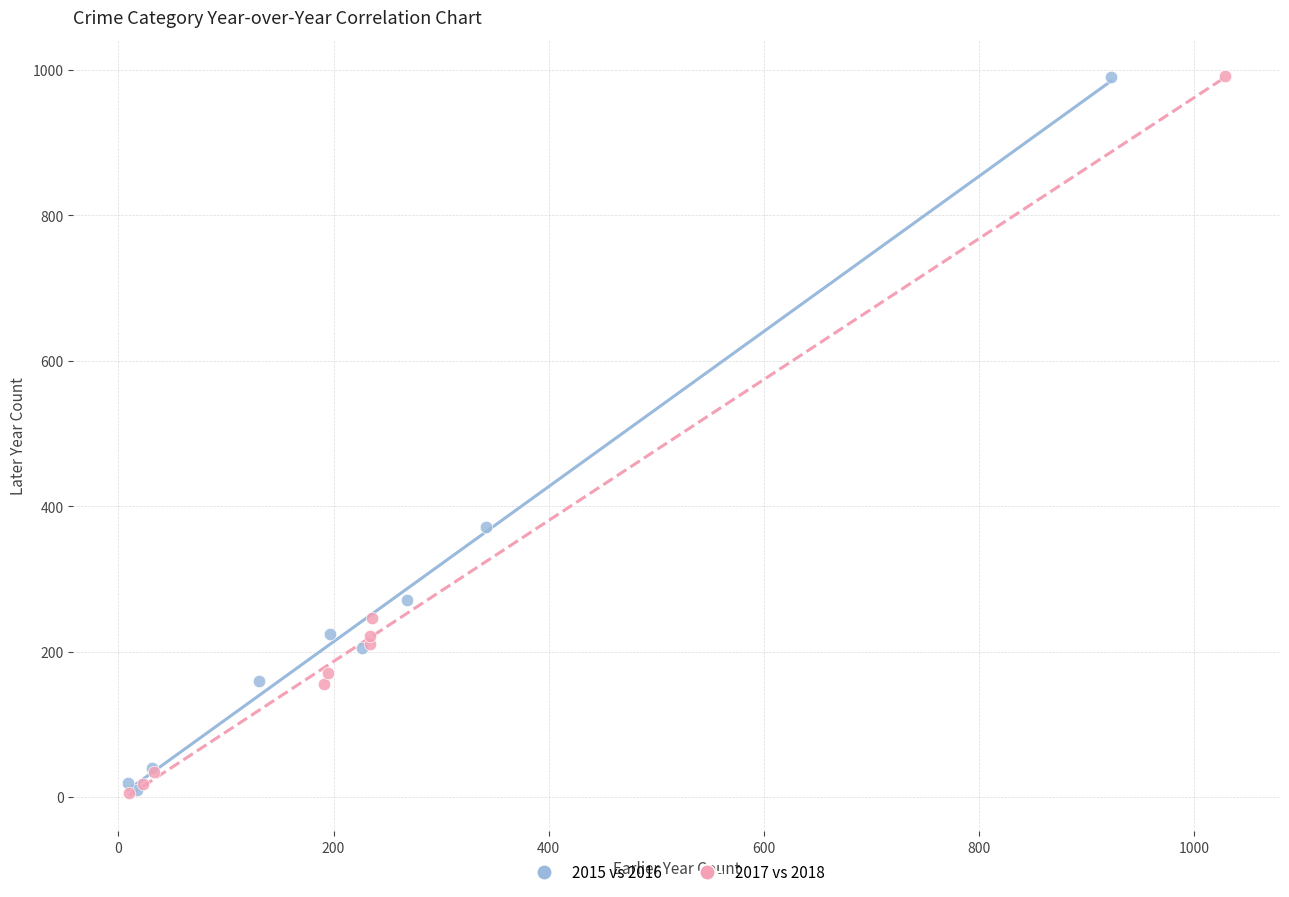

Which series has the largest Y range (max minus min)?

2017 vs 2018